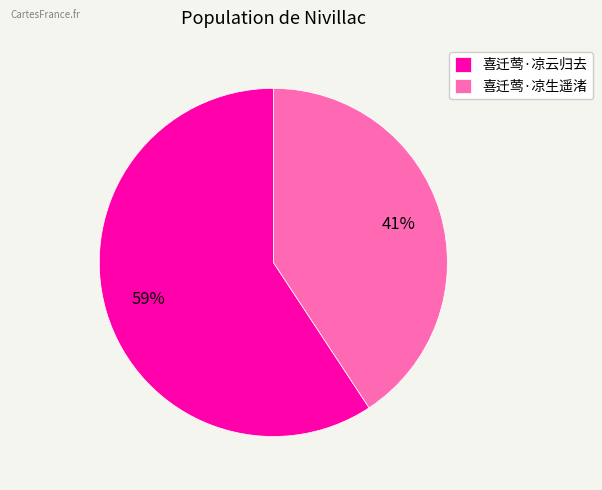

Do 喜迁莺·凉云归去 and 喜迁莺·凉生遥渚 together represent more than half of the pie?

Yes